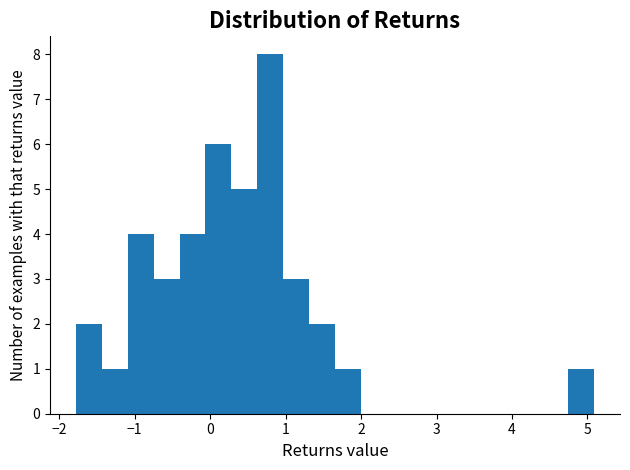

Around what value on the x-axis is the tallest bar? Give the approximate position of its centre, as read against the axis.

0.8